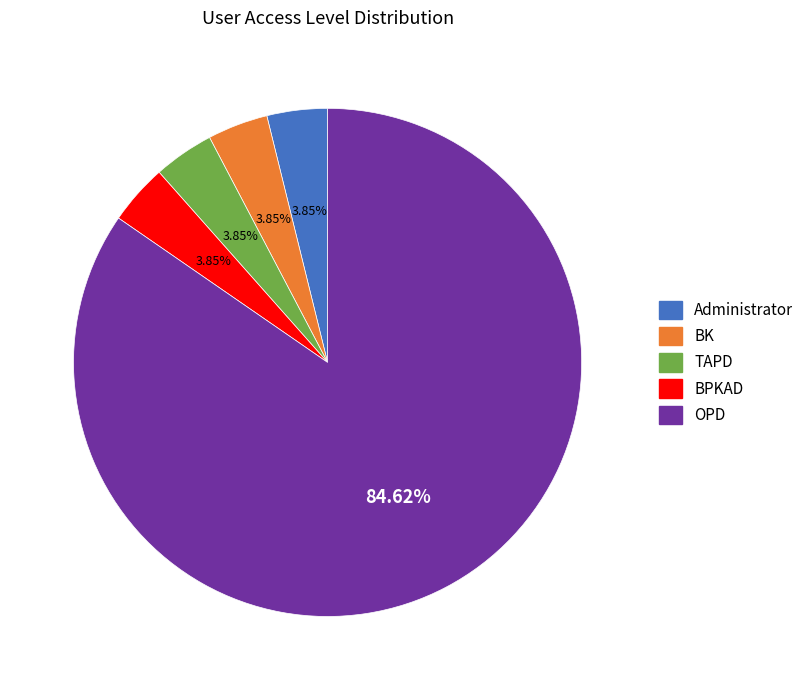

Which slice is the largest?

OPD